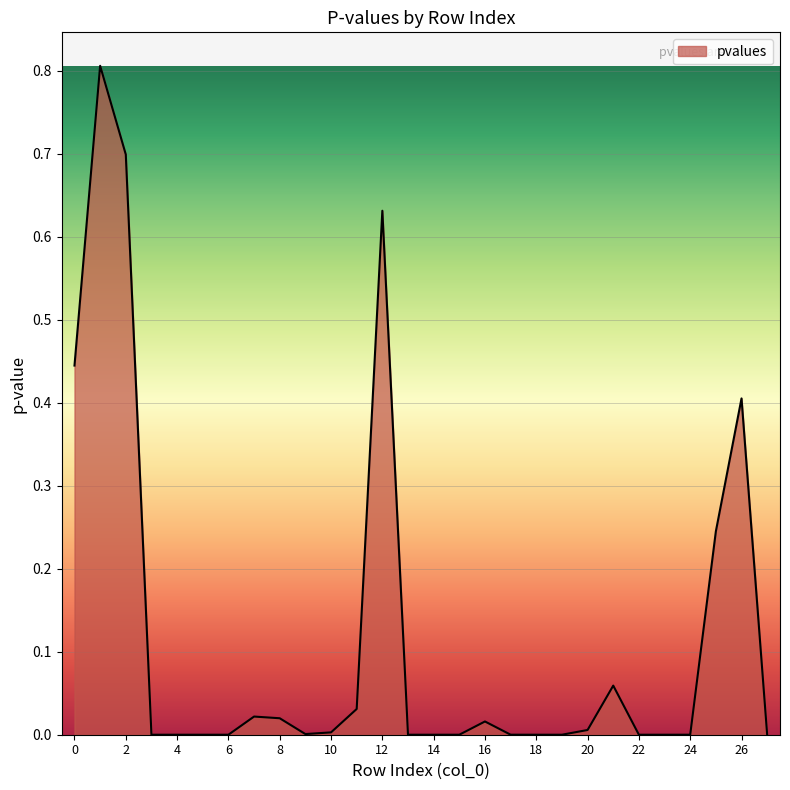

What is the difference between the maximum and minimum values?

0.8